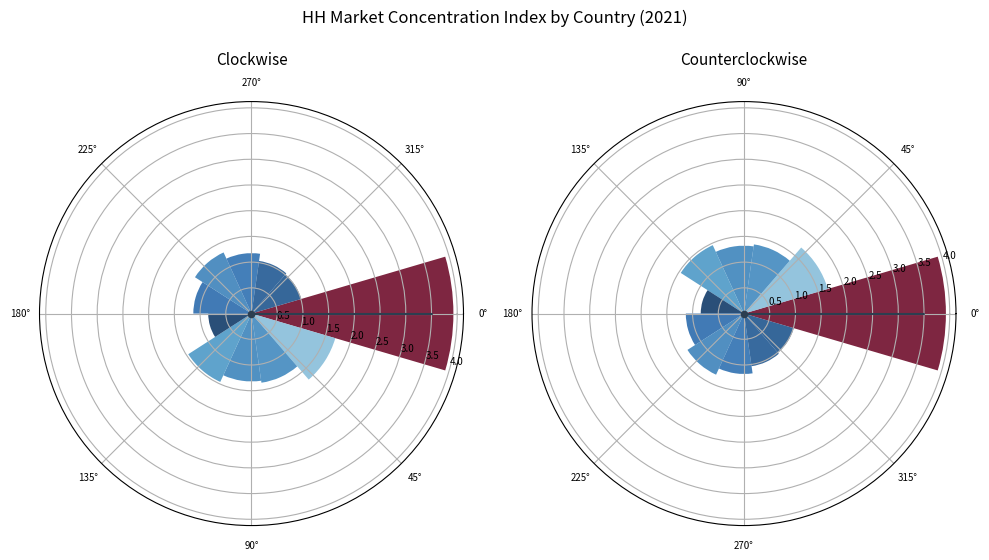

Is there a majority slice in this chart?

No